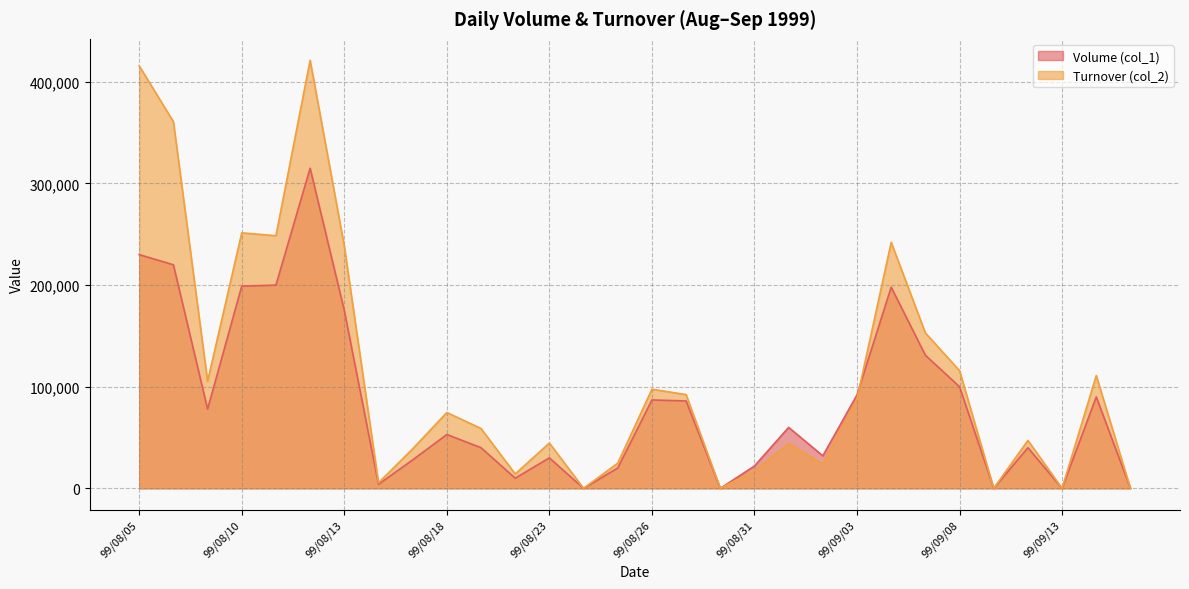

Reading left to right, transcribe all the data shown in this chart.

Volume (col_1): 99/08/05=230000	99/08/06=220000	99/08/09=78000	99/08/10=199000	99/08/11=200000	99/08/12=315000	99/08/13=175000	99/08/16=4000	99/08/17=28000	99/08/18=53000	99/08/19=40000	99/08/20=10000	99/08/23=30000	99/08/24=0	99/08/25=20000	99/08/26=87000	99/08/27=86000	99/08/30=0	99/08/31=22000	99/09/01=60000	99/09/02=32000	99/09/03=92000	99/09/06=198000	99/09/07=131000	99/09/08=100000	99/09/09=0	99/09/10=40000	99/09/13=0	99/09/14=90000	99/09/15=0
Turnover (col_2): 99/08/05=415700	99/08/06=360800	99/08/09=105330	99/08/10=251410	99/08/11=248590	99/08/12=421250	99/08/13=238300	99/08/16=5460	99/08/17=38910	99/08/18=74640	99/08/19=58900	99/08/20=14200	99/08/23=44600	99/08/24=0	99/08/25=24800	99/08/26=97540	99/08/27=92260	99/08/30=0	99/08/31=17360	99/09/01=44100	99/09/02=24000	99/09/03=88060	99/09/06=242080	99/09/07=152980	99/09/08=115800	99/09/09=0	99/09/10=47200	99/09/13=0	99/09/14=111000	99/09/15=0